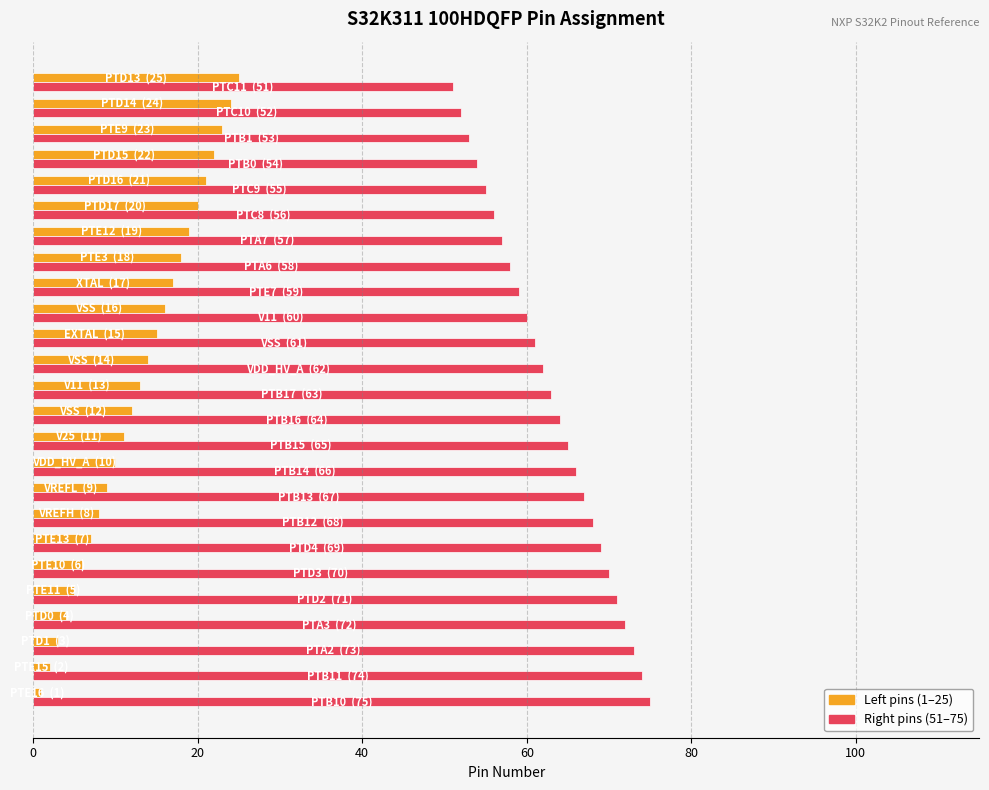

What is the greatest value displayed?

75